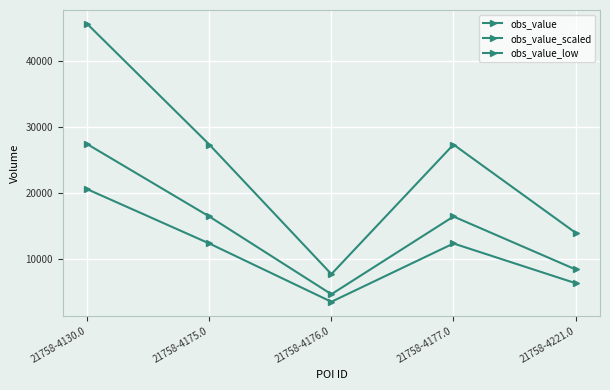

Does the chart have visible grid lines?

Yes